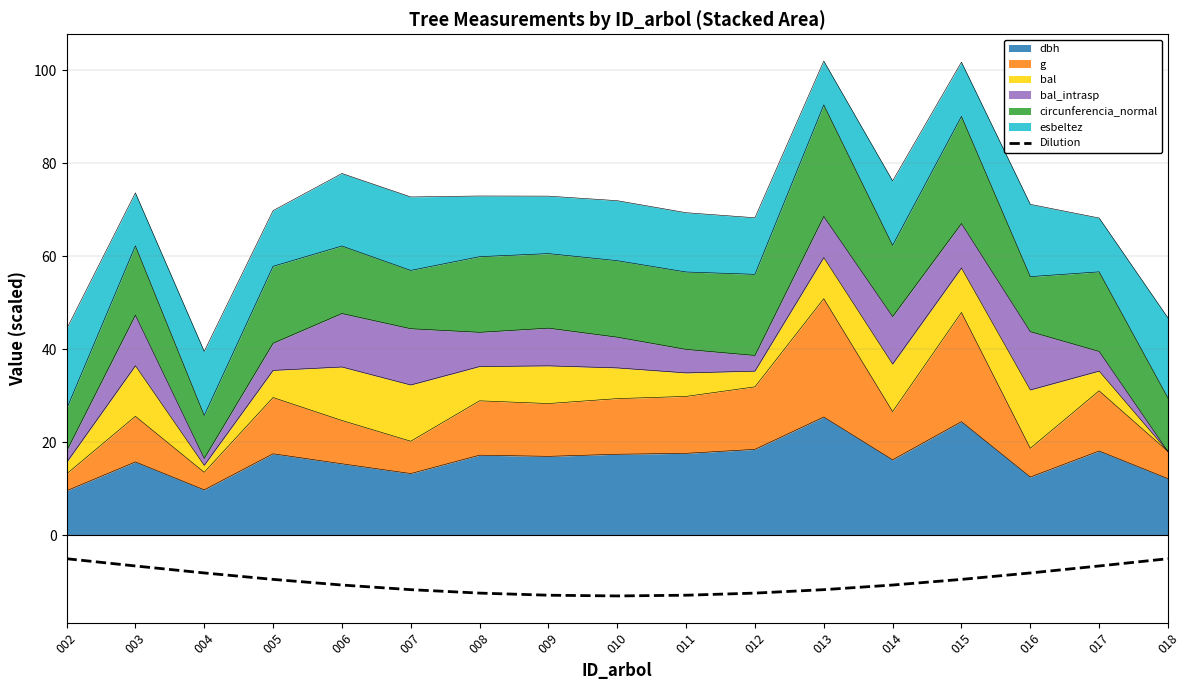

How many data points are above -10?

8